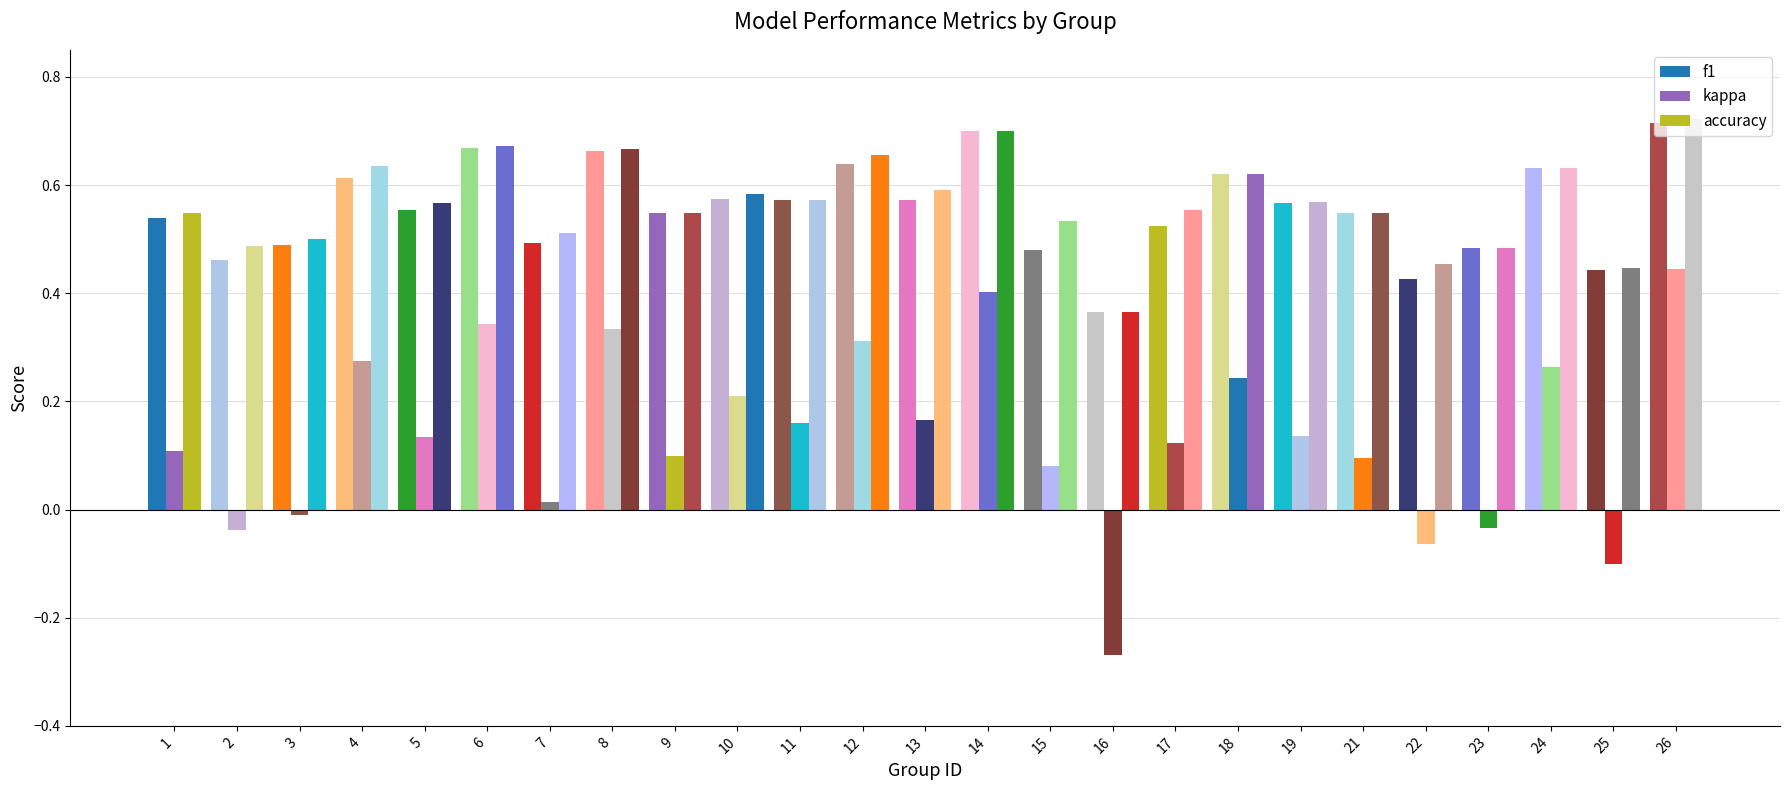

Which series changed the most between 6 and 24?

kappa